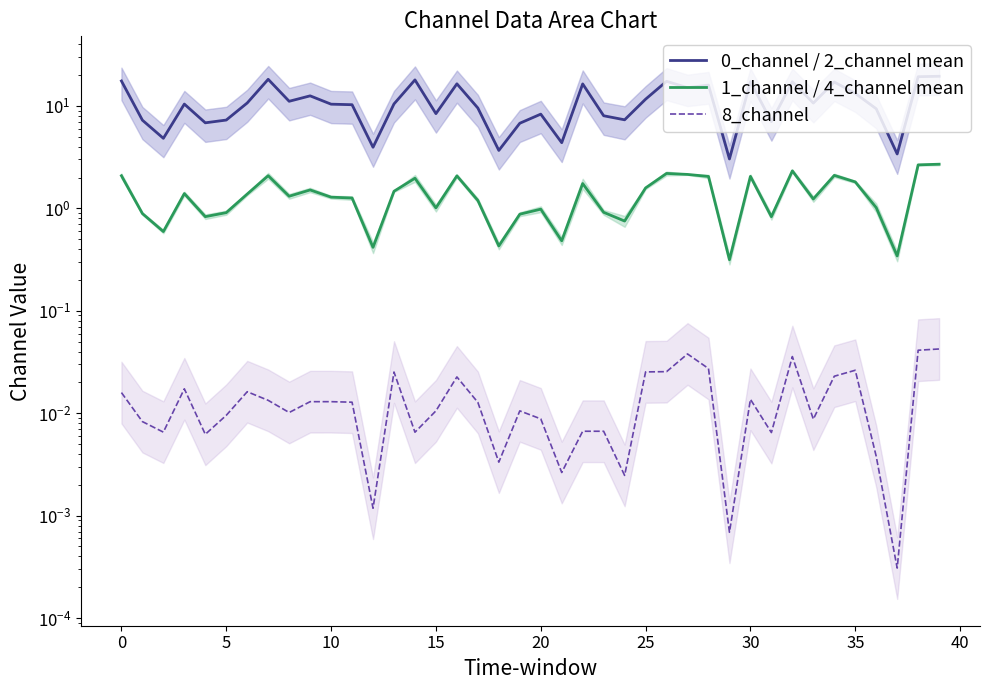

What is the highest value of the 1_channel / 4_channel mean series?

2.7